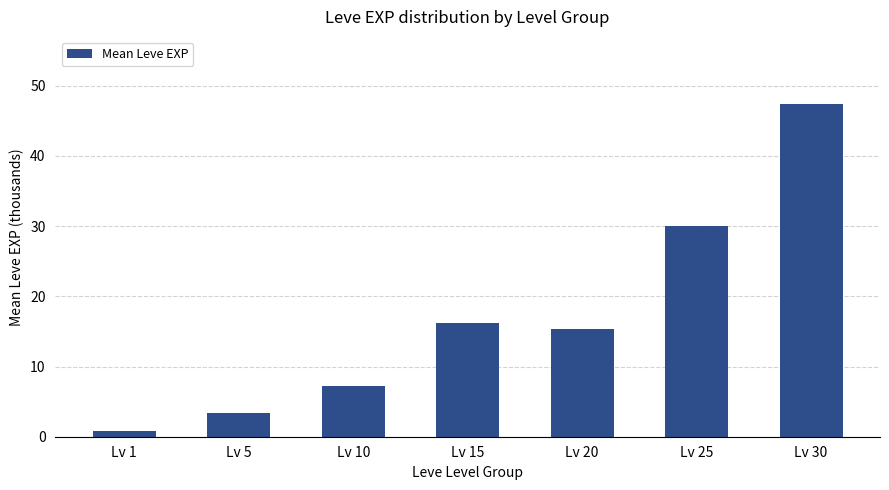

Between Lv 30 and Lv 20, which is larger?

Lv 30